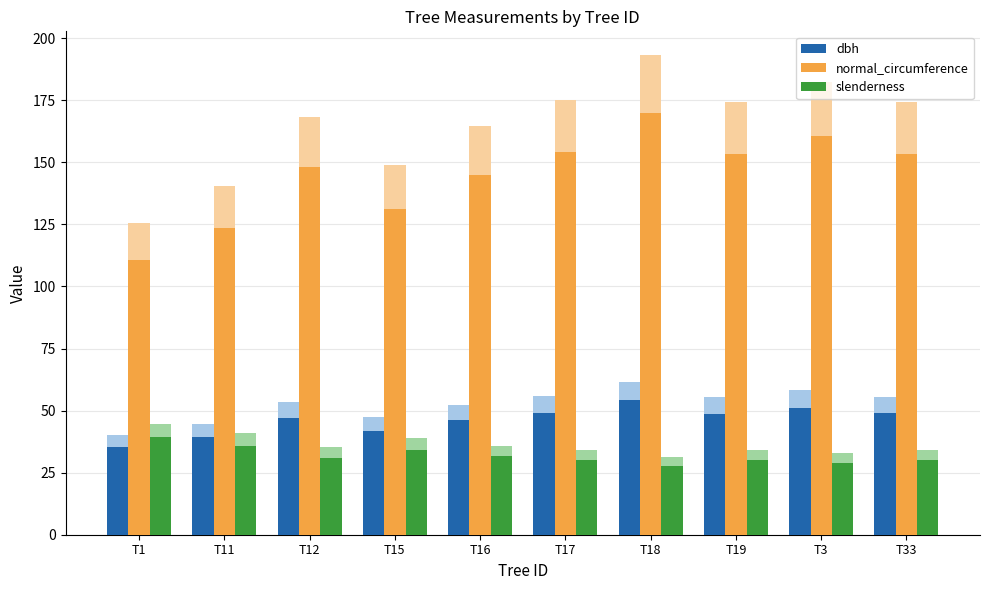

The value of slenderness at T12 is 55.3. True or false?

False